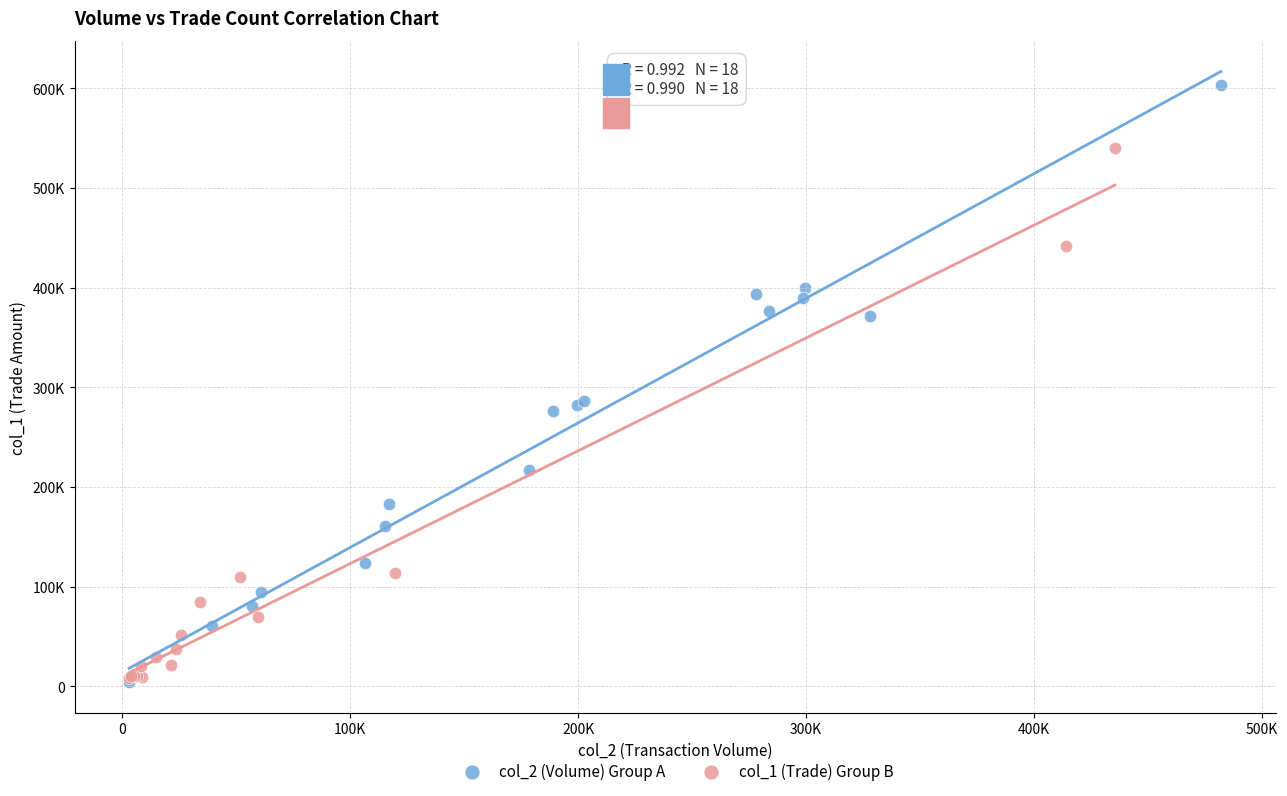

Which series contains the highest Y value?

col_2 (Volume) Group A